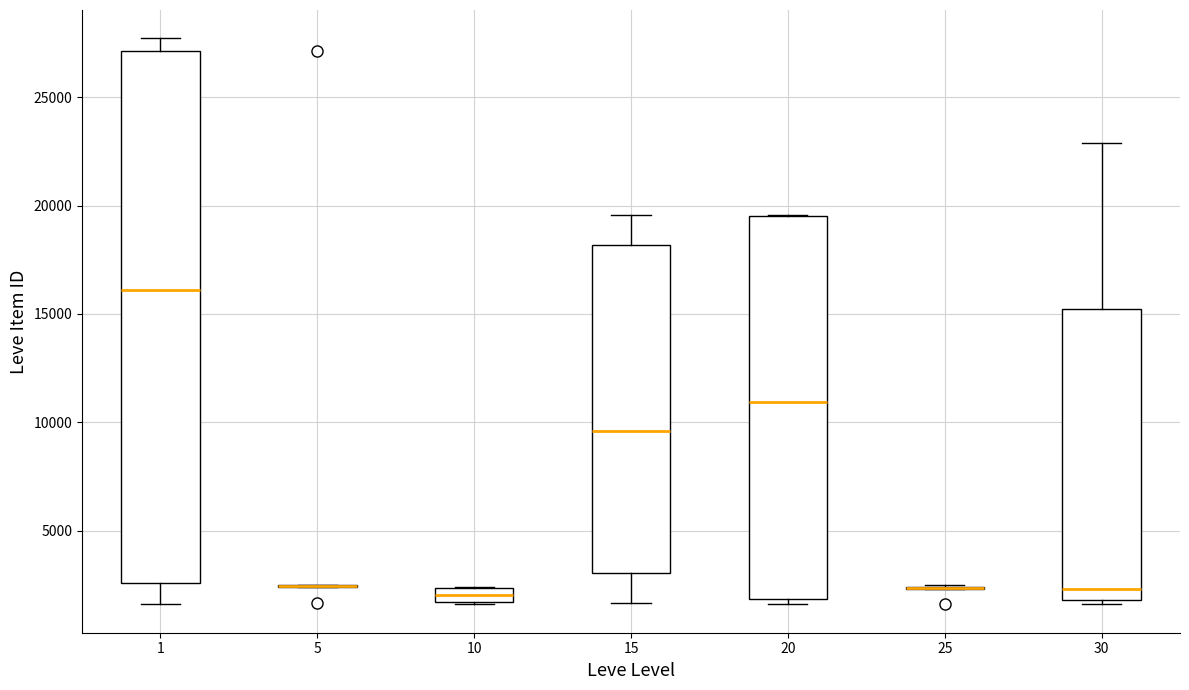

Comparing the boxes themselves (not the whiskers), which one is the tallest?

1